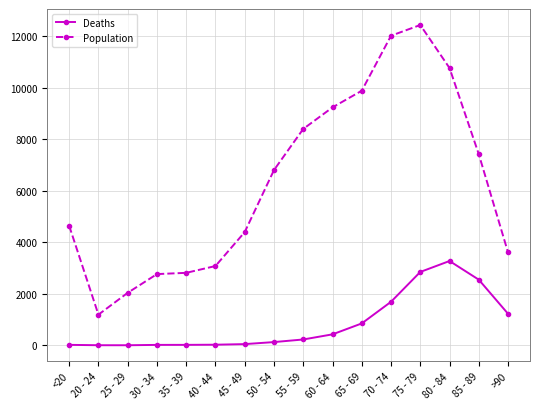

What position from the right is 80 - 84?

3